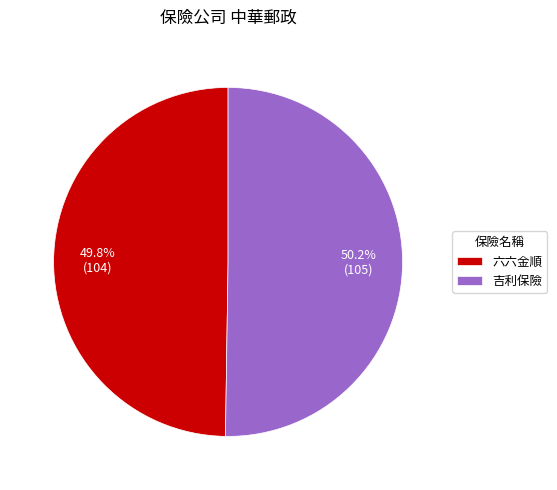

Does any single category account for the majority?

Yes